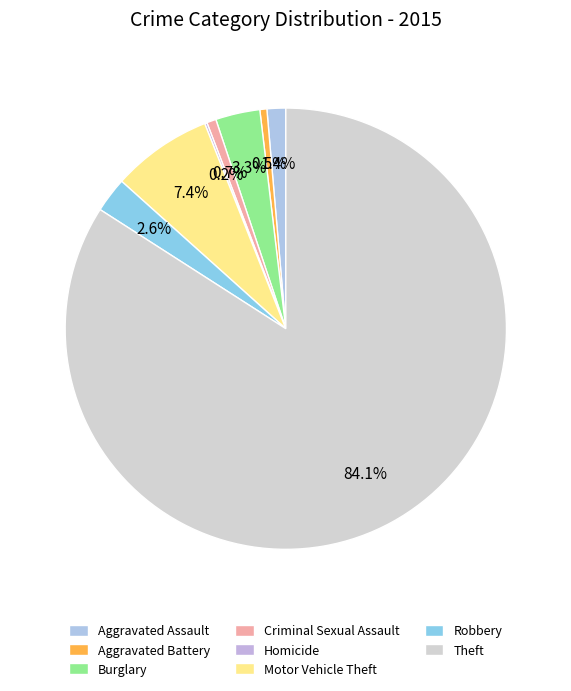

Rank the categories by value from lowest to highest.

Homicide, Aggravated Battery, Criminal Sexual Assault, Aggravated Assault, Robbery, Burglary, Motor Vehicle Theft, Theft